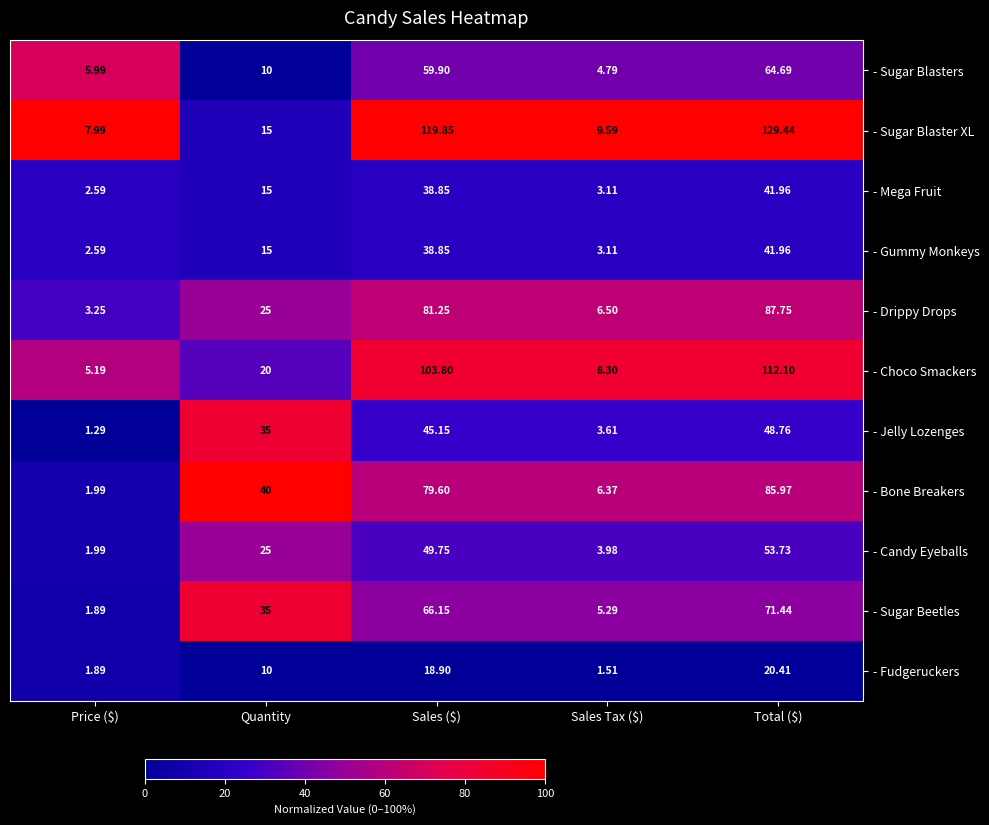

Which series has the largest total across all categories?

- Sugar Blaster XL